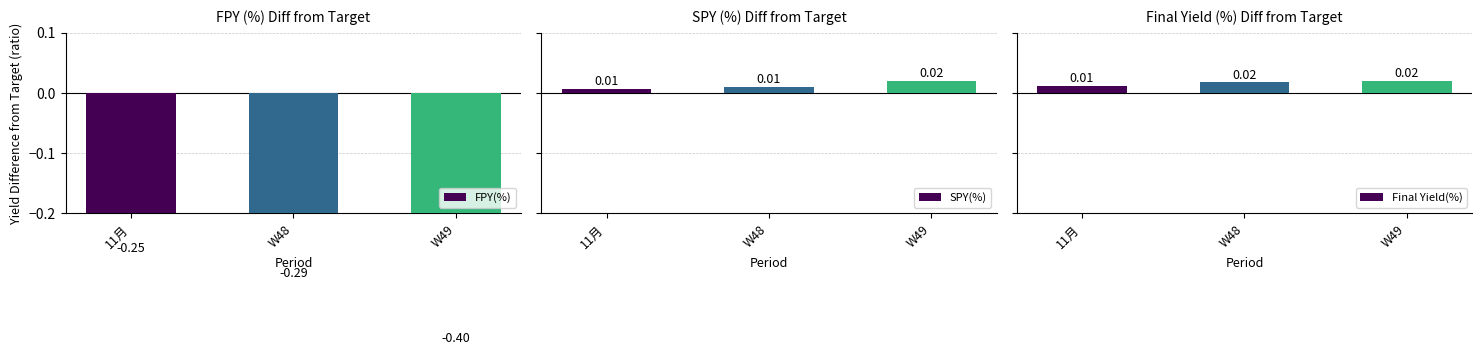

Where is FPY(%) nearest to the value 0?

11月